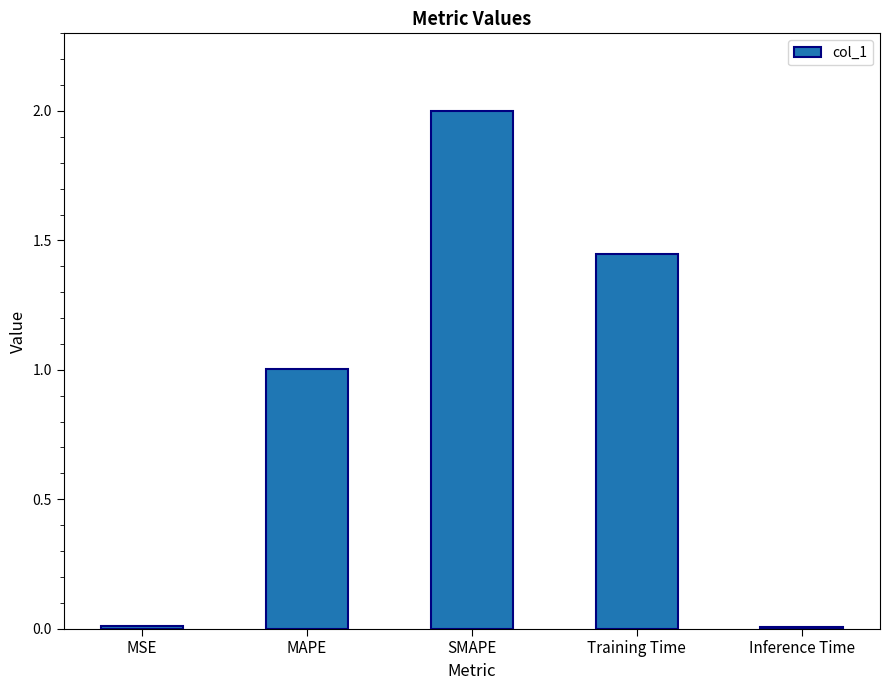

What is the change in value from MAPE to Inference Time?

-1.0